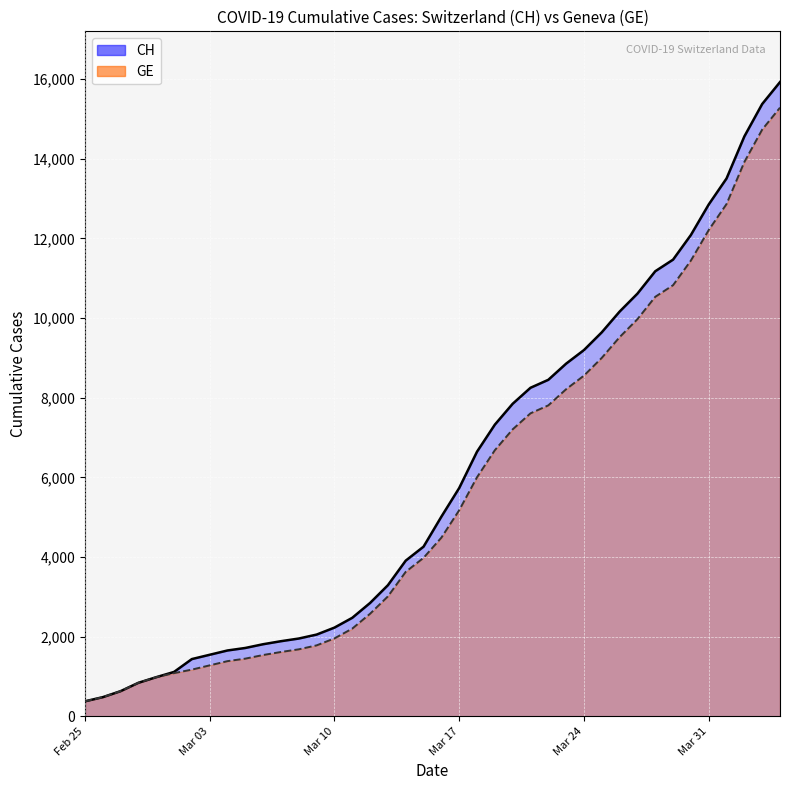

Reading right to left, list all the values displayed in this chart.

CH: 15926	15375	14561	13505	12852	12086	11467	11175	10613	10162	9642	9196	8855	8449	8249	7847	7323	6644	5731	5012	4259	3908	3291	2845	2472	2226	2051	1952	1885	1809	1715	1652	1544	1436	1113	981	840	630	479	375
GE: 15284	14733	13919	12863	12210	11444	10825	10533	9971	9520	9000	8554	8213	7807	7607	7205	6681	6002	5174	4485	3978	3627	3010	2574	2201	1955	1780	1681	1614	1538	1447	1384	1278	1171	1083	981	840	630	479	375